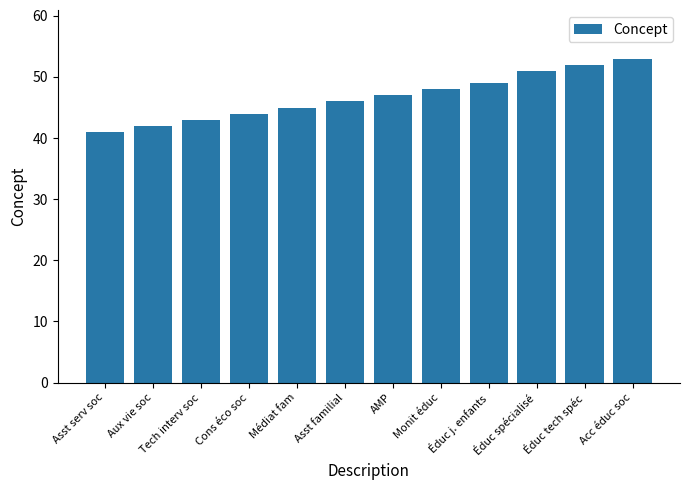

Rank the categories by value from lowest to highest.

Asst serv soc, Aux vie soc, Tech interv soc, Cons éco soc, Médiat fam, Asst familial, AMP, Monit éduc, Éduc j. enfants, Éduc spécialisé, Éduc tech spéc, Acc éduc soc